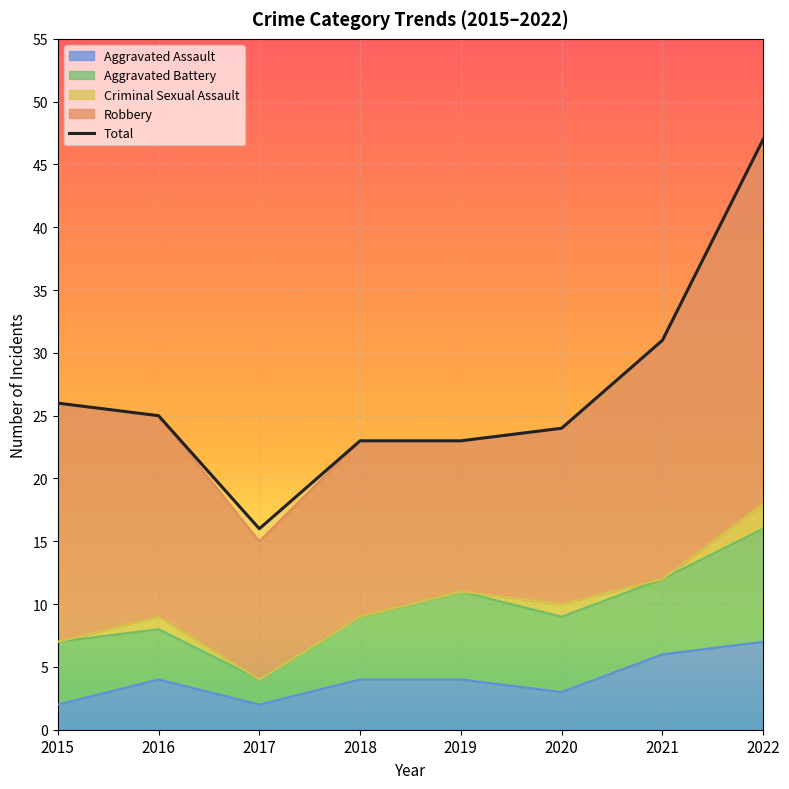

What is the change in value from 2019 to 2022?

+24